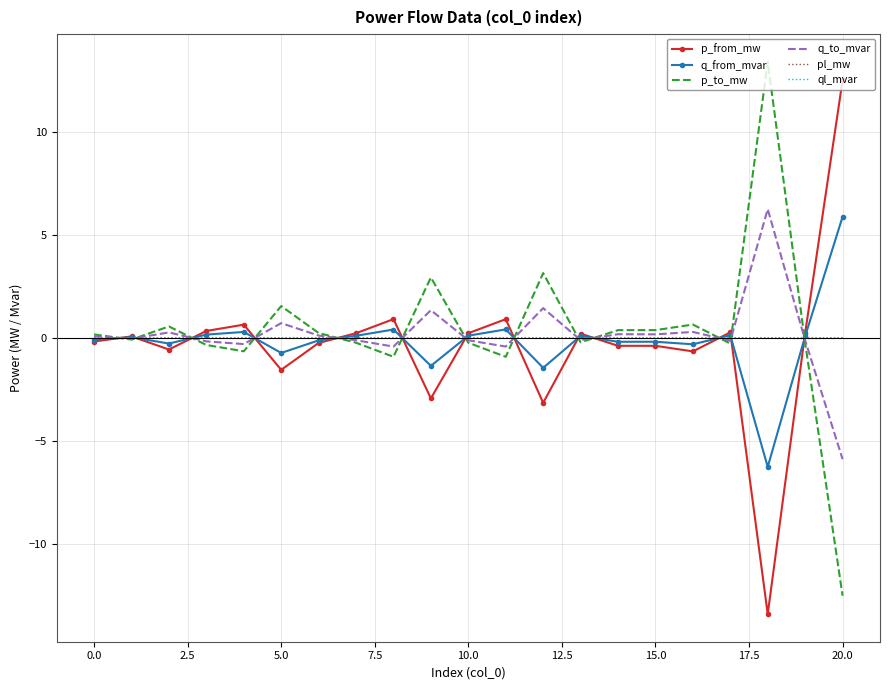

Count the number of categories in the chart.

21